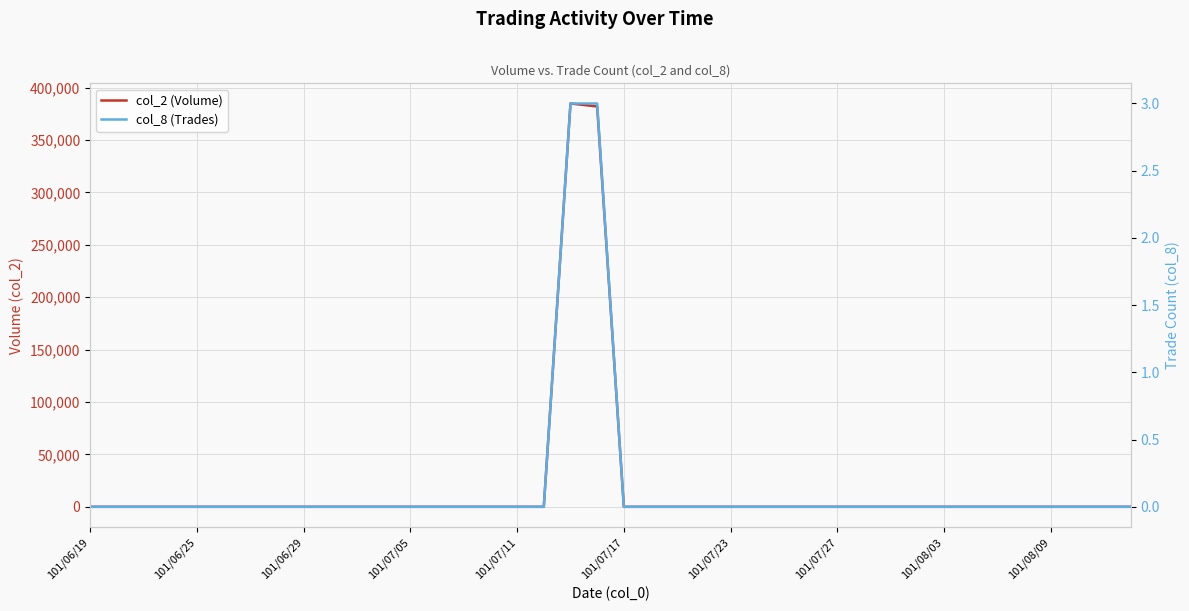

At 22, list the series in order from smallest to largest.

col_2 (Volume), col_8 (Trades)